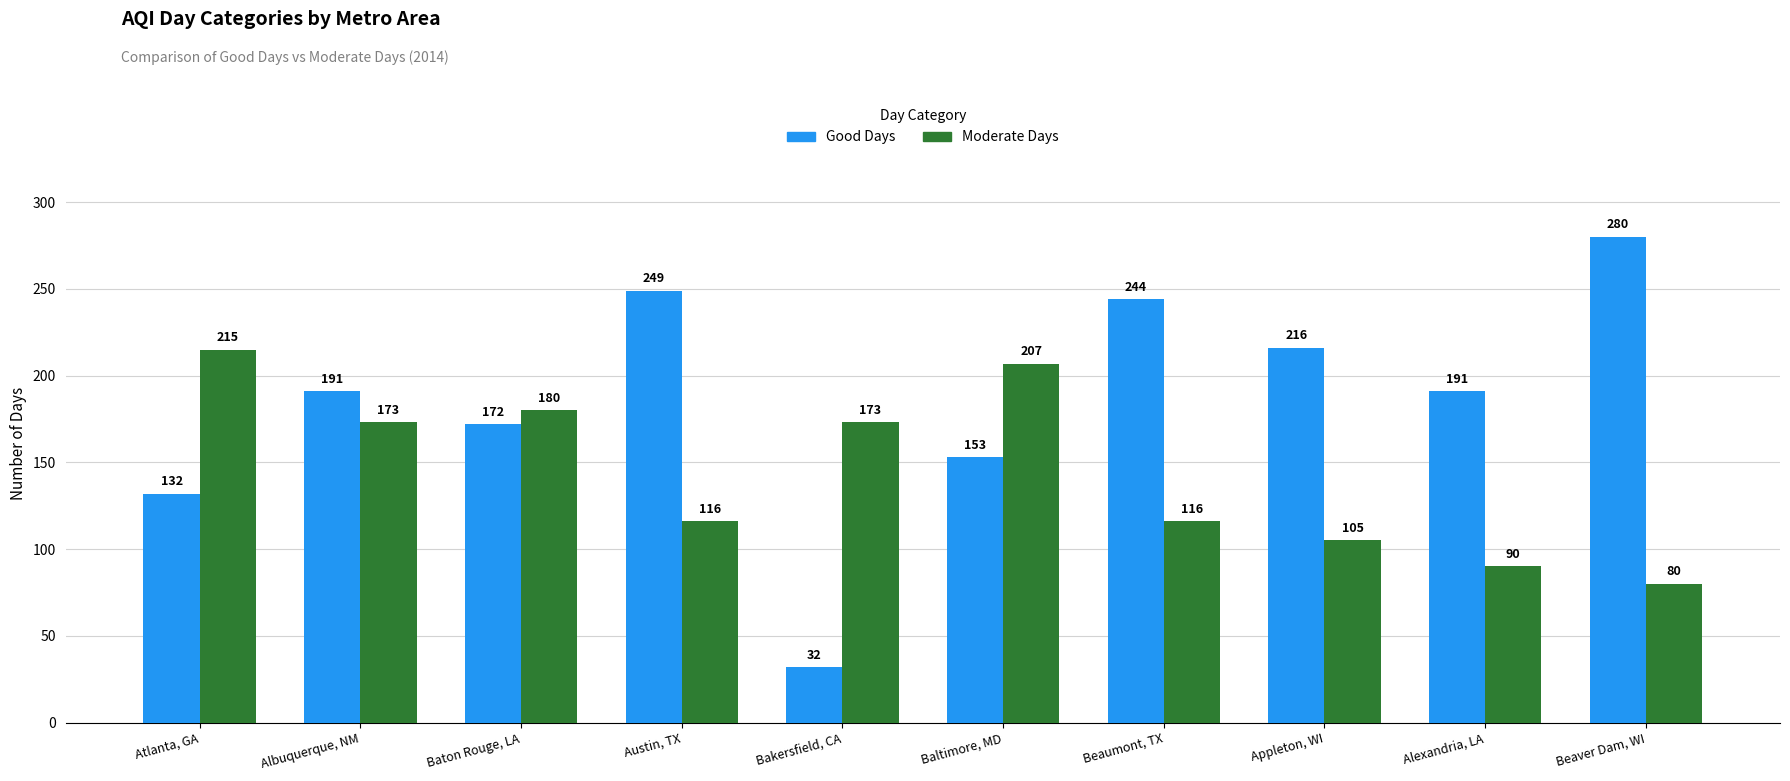

What is the difference between the maximum and second lowest values in the Good Days series?

148